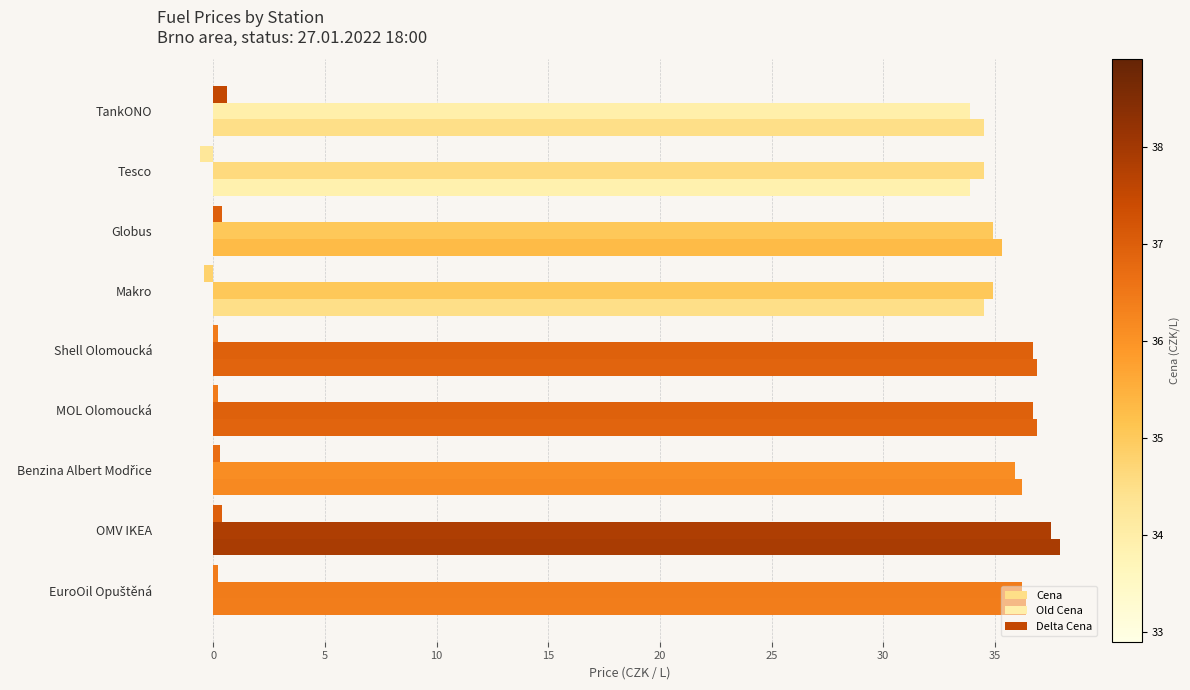

How many negative values does the Delta Cena series have?

2